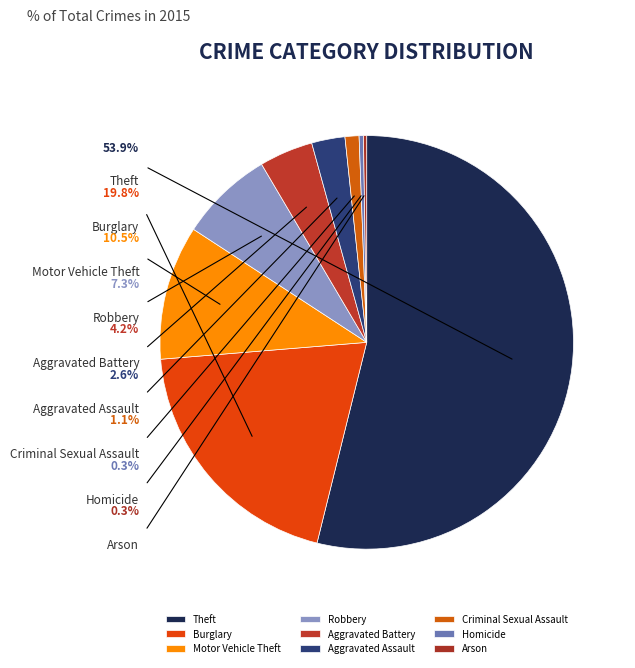

Count the number of slices in the pie.

9